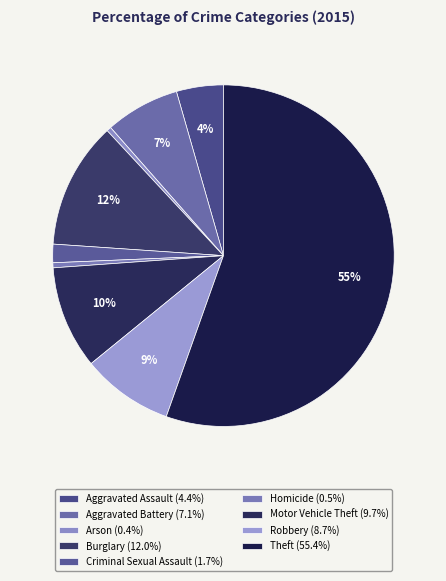

True or false: Arson accounts for 0% of the total.

True